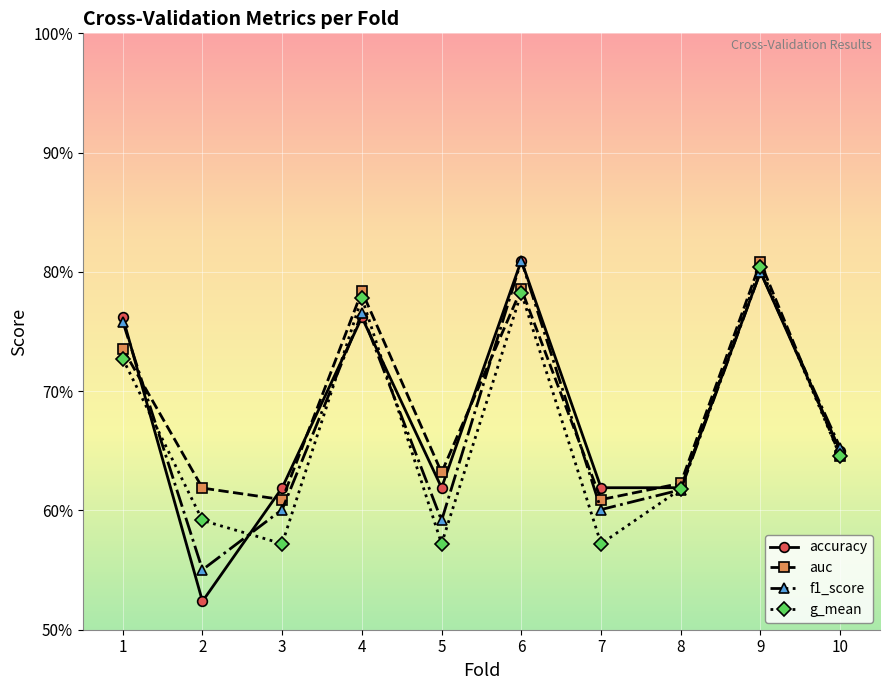

What is the sum of the g_mean values at 9 and 2?

1.4